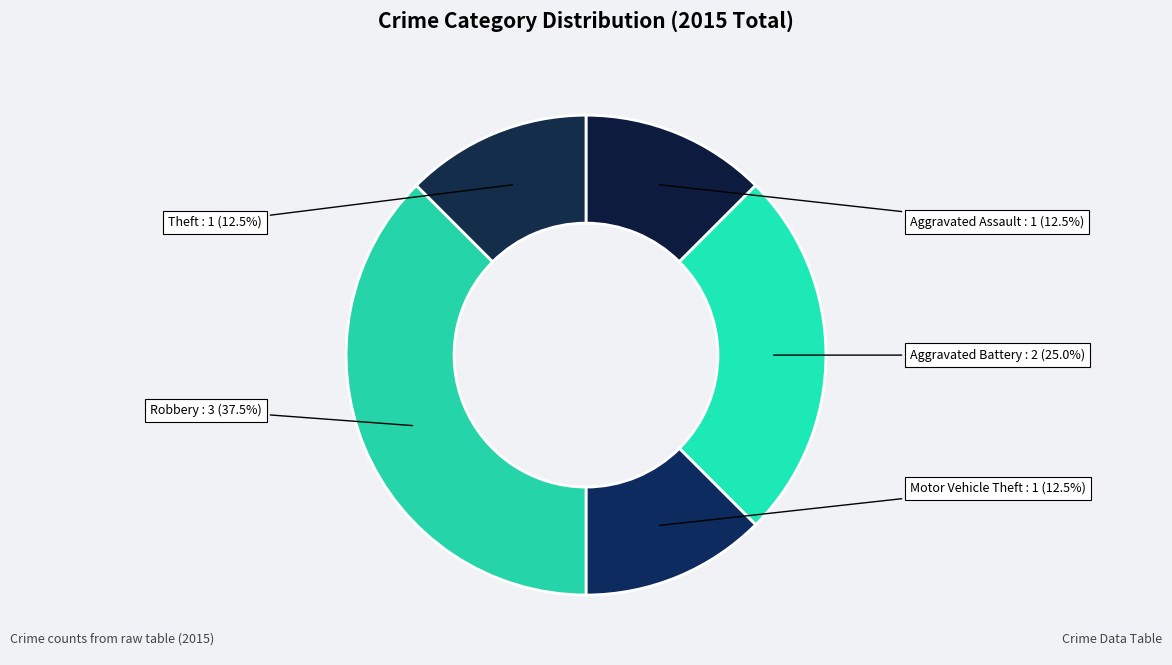

Count the number of slices in the pie.

5